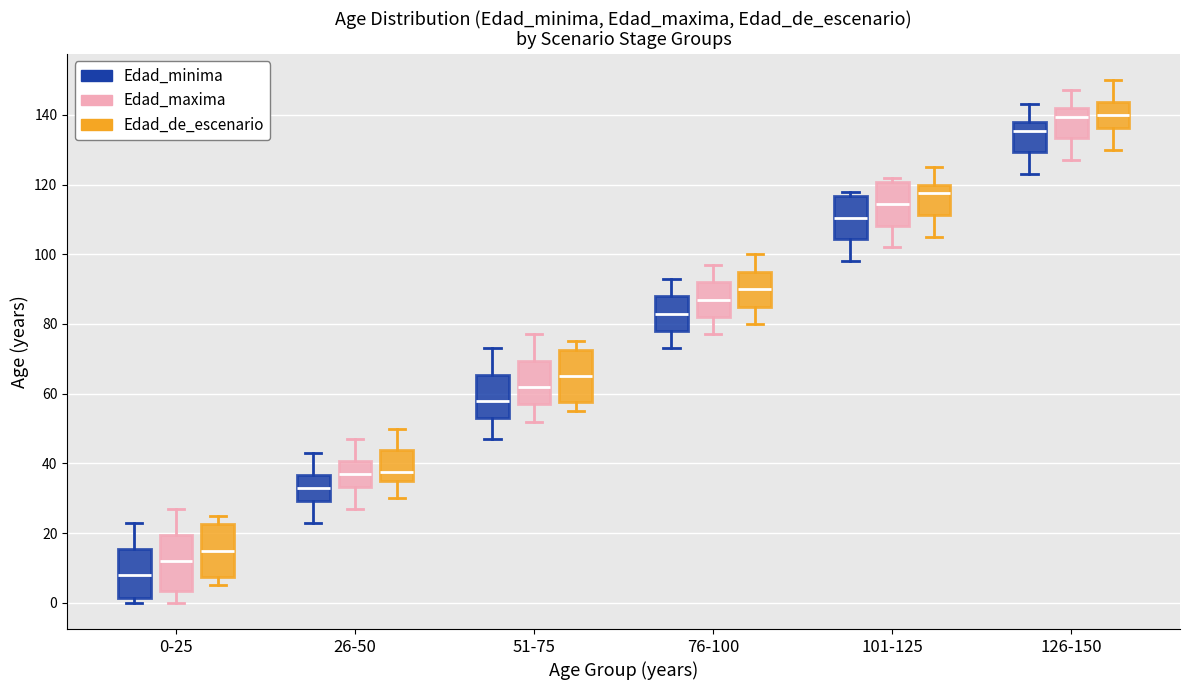

Reading left to right, transcribe this box plot: for each box, give where its median line is, the range the box spans, and where its two whiskers end, as read against the y-axis. The values are not printed on the chart, so give them approximately, as read against the axis.

0-25 (Edad_minima): median 8, box 2 to 16, whiskers 0 to 24
0-25 (Edad_maxima): median 12, box 4 to 20, whiskers 0 to 28
0-25 (Edad_de_escenario): median 16, box 8 to 22, whiskers 6 to 26
26-50 (Edad_minima): median 34, box 30 to 36, whiskers 24 to 44
26-50 (Edad_maxima): median 38, box 34 to 40, whiskers 28 to 48
26-50 (Edad_de_escenario): median 38, box 36 to 44, whiskers 30 to 50
51-75 (Edad_minima): median 58, box 54 to 66, whiskers 48 to 74
51-75 (Edad_maxima): median 62, box 58 to 70, whiskers 52 to 78
51-75 (Edad_de_escenario): median 66, box 58 to 72, whiskers 56 to 76
76-100 (Edad_minima): median 84, box 78 to 88, whiskers 74 to 94
76-100 (Edad_maxima): median 88, box 82 to 92, whiskers 78 to 98
76-100 (Edad_de_escenario): median 90, box 86 to 96, whiskers 80 to 100
101-125 (Edad_minima): median 110, box 104 to 116, whiskers 98 to 118
101-125 (Edad_maxima): median 114, box 108 to 120, whiskers 102 to 122
101-125 (Edad_de_escenario): median 118, box 112 to 120, whiskers 106 to 126
126-150 (Edad_minima): median 136, box 130 to 138, whiskers 124 to 144
126-150 (Edad_maxima): median 140, box 134 to 142, whiskers 128 to 148
126-150 (Edad_de_escenario): median 140, box 136 to 144, whiskers 130 to 150